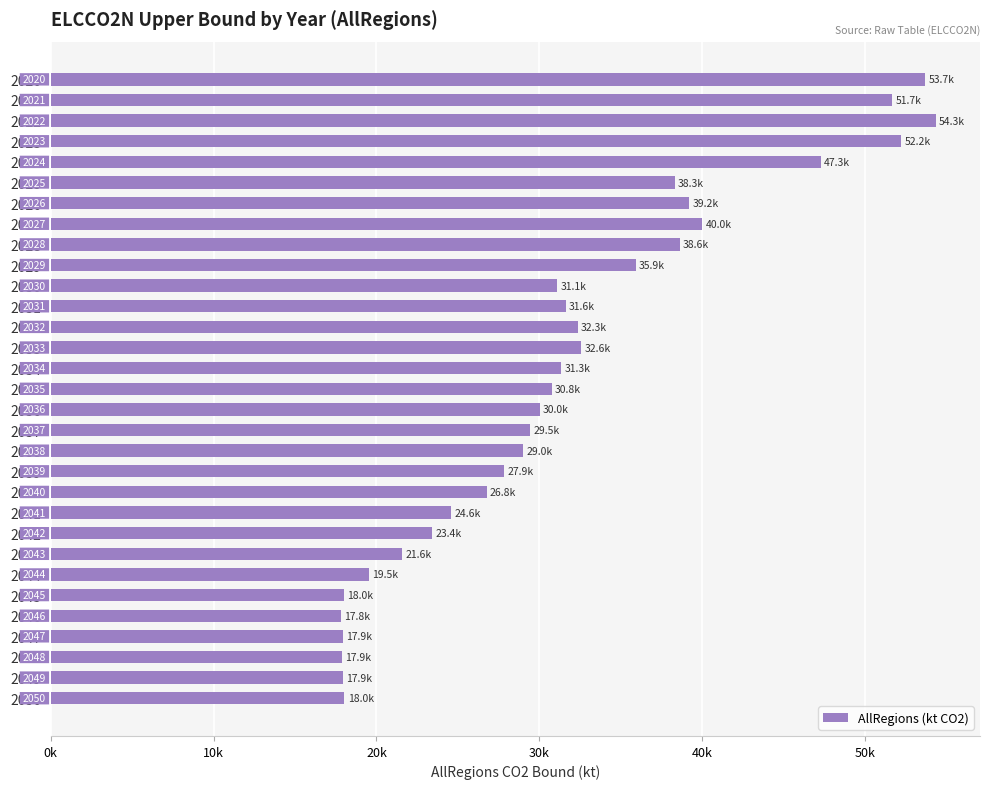

What is the maximum value shown in the chart?

54333.8